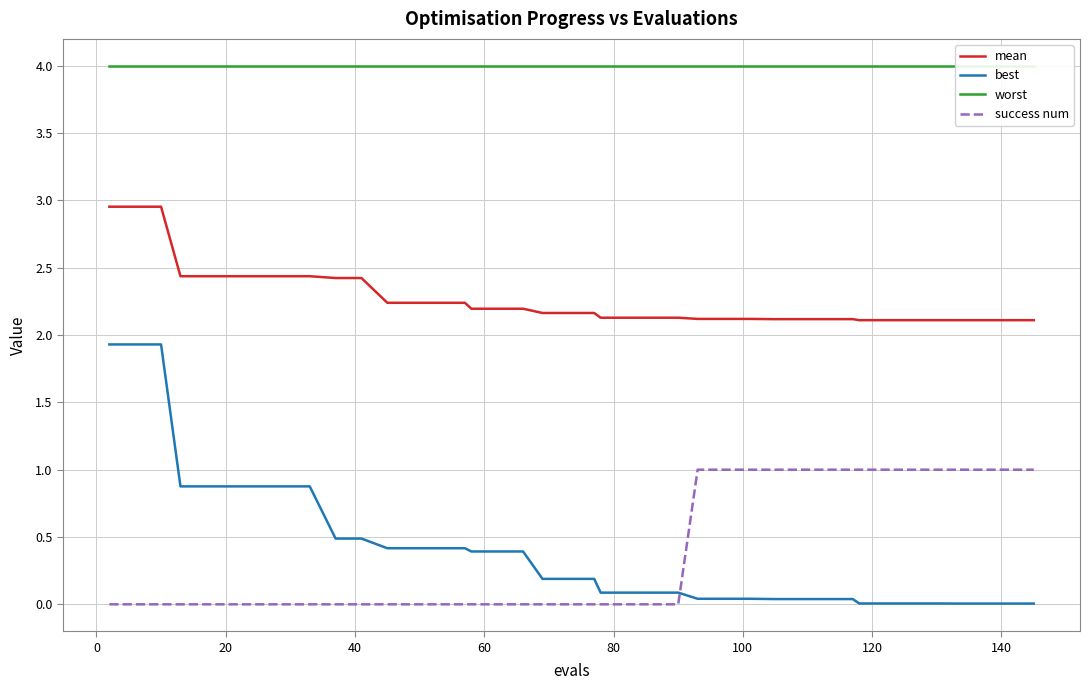

What is the difference between the second highest and second lowest values in the success num series?

1.0